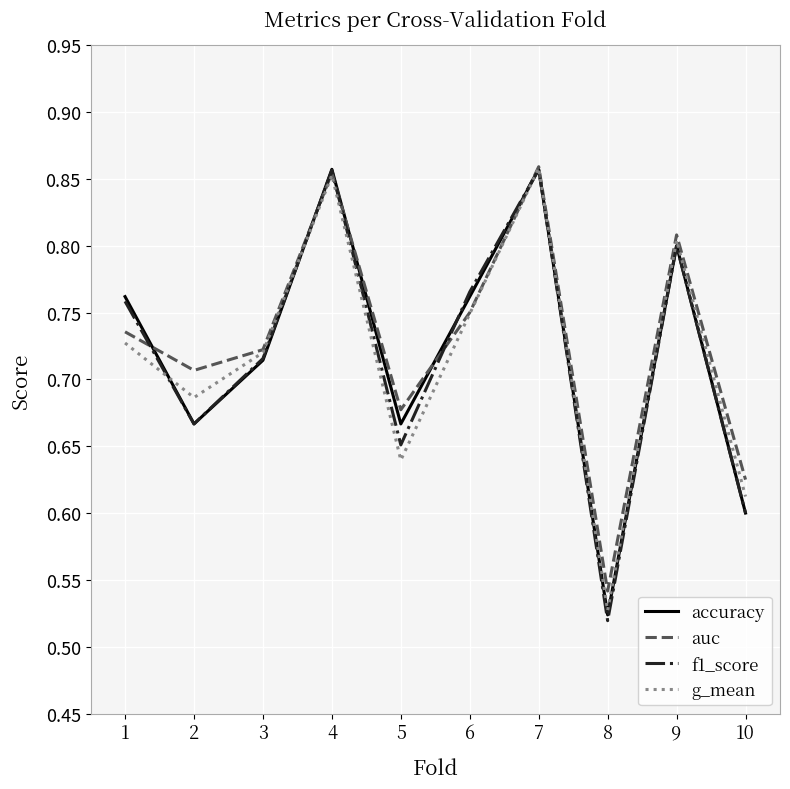

Is the value of g_mean at 6 greater than the value of auc at 7?

No